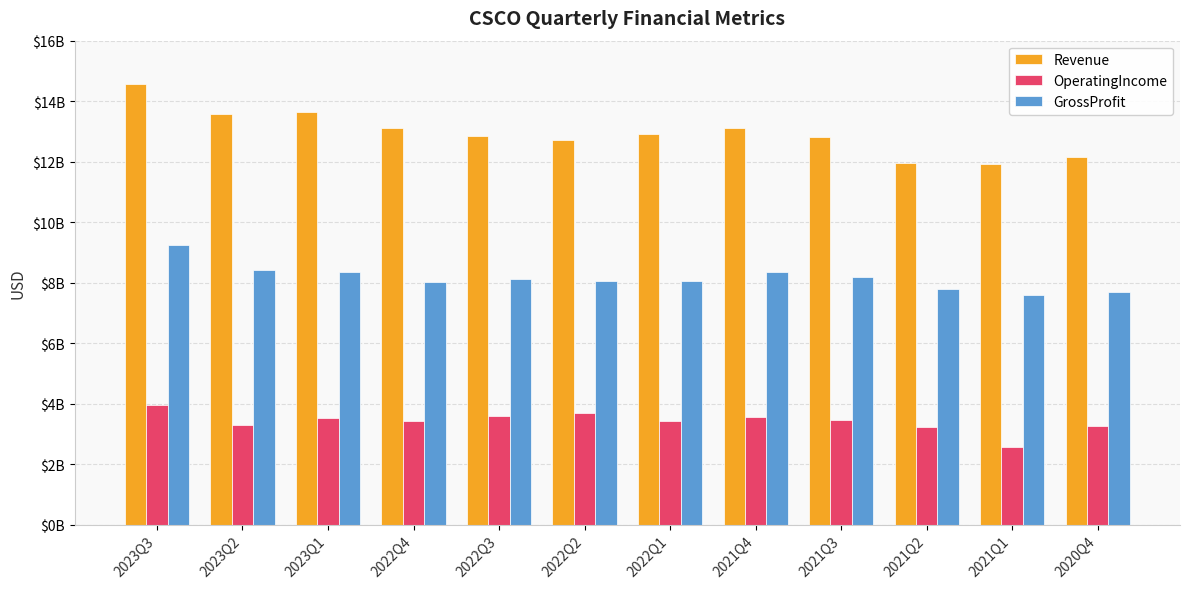

Is it true that OperatingIncome equals 3540000000 at 2023Q1?

True